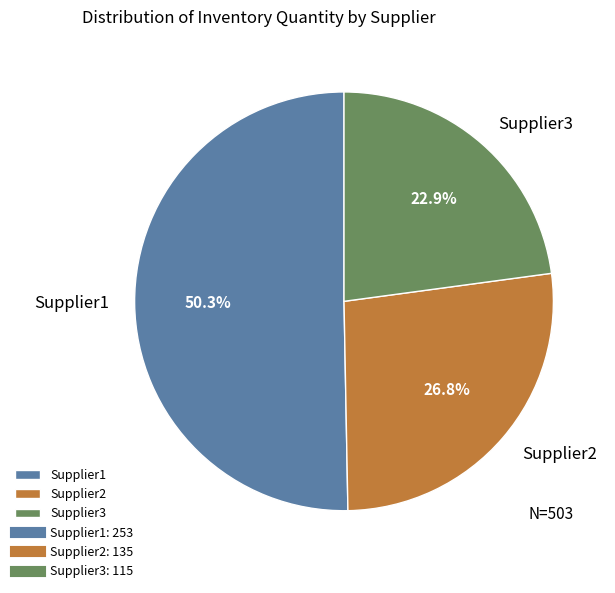

Do Supplier1 and Supplier3 together represent more than half of the pie?

Yes